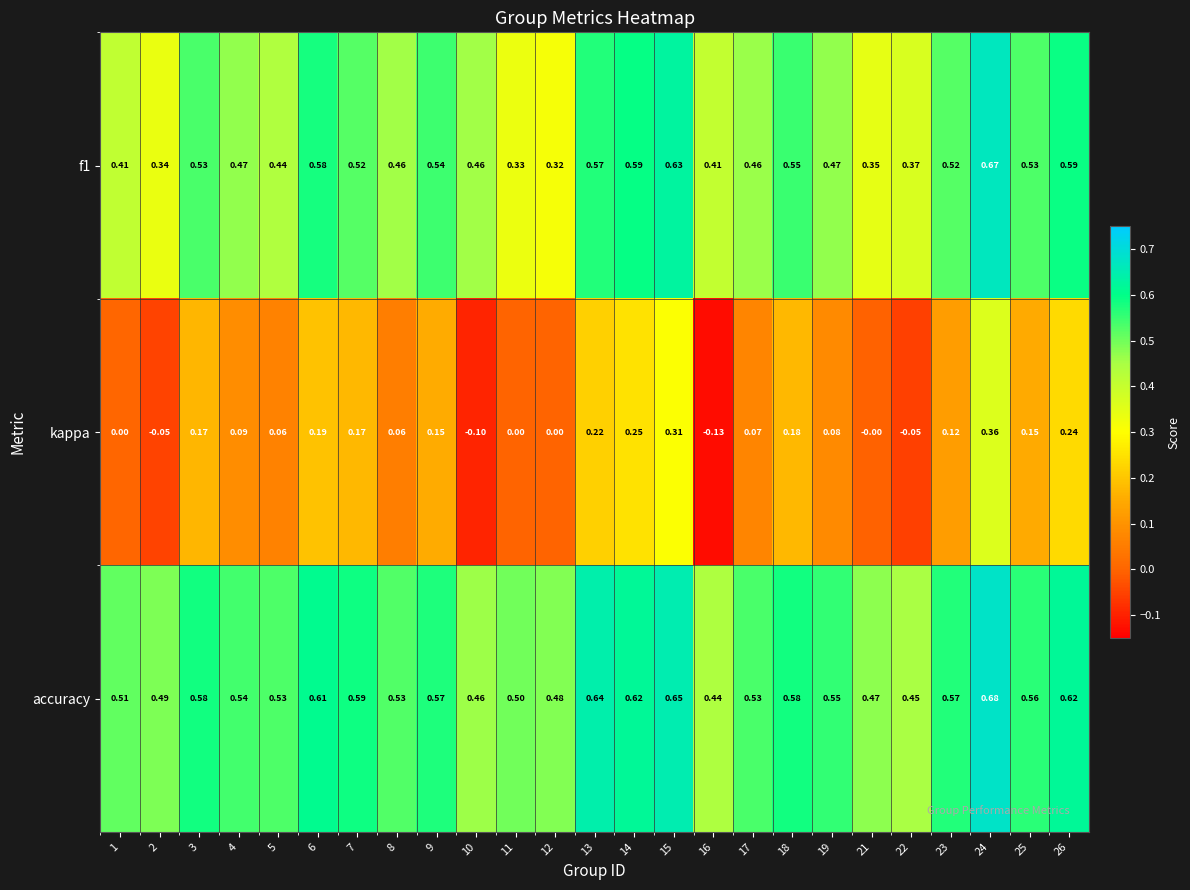

At which category does the chart reach its peak across all series?

24